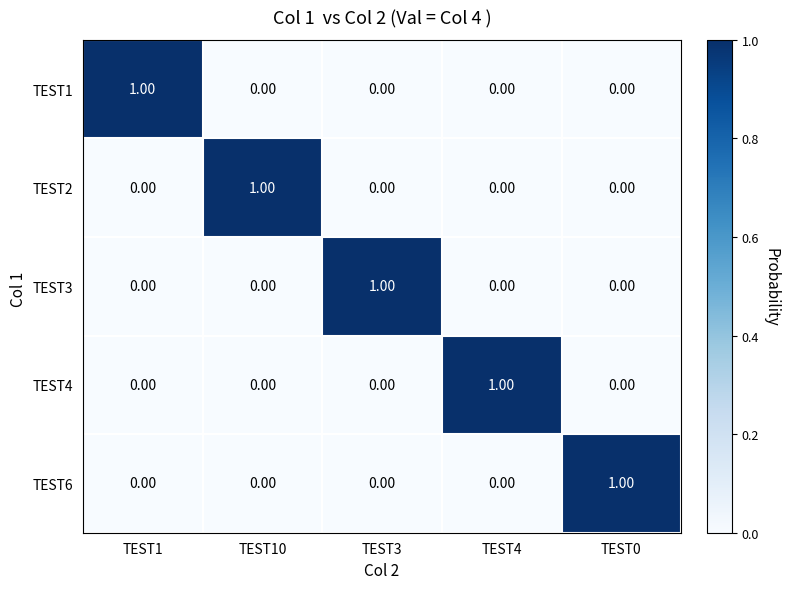

Which label corresponds to the smallest value in the chart?

TEST10